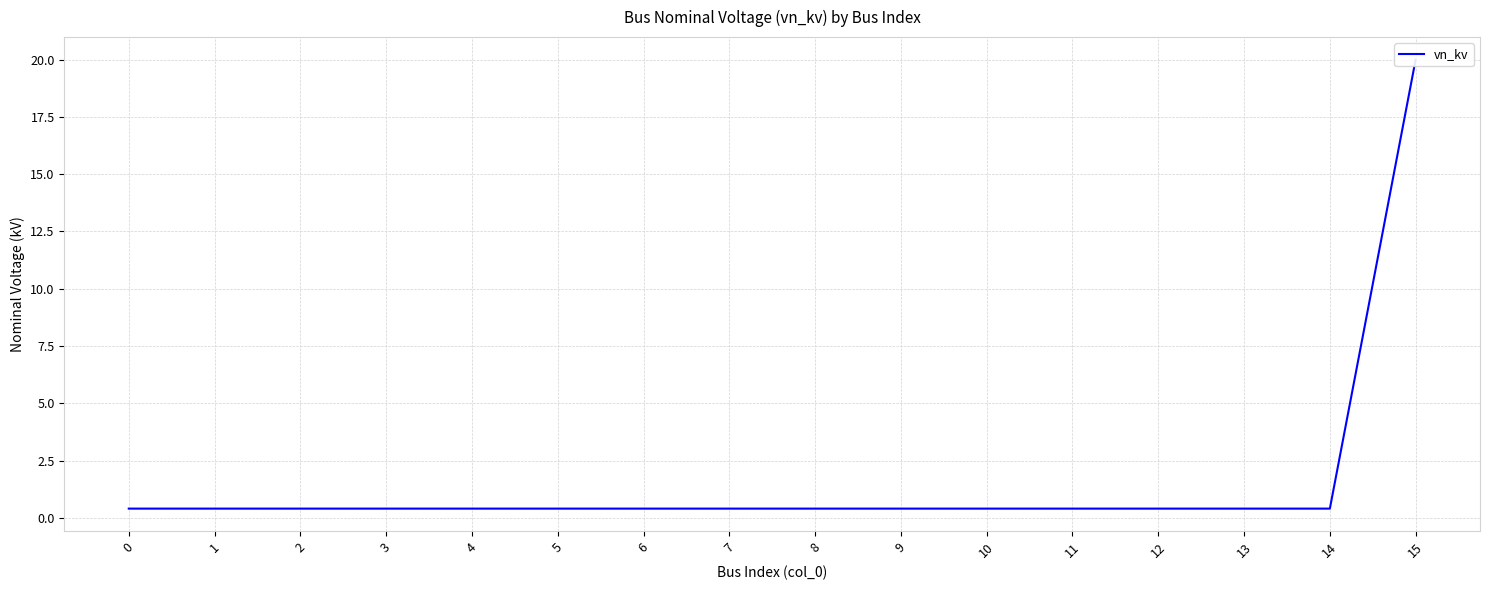

What is the value of the 12th point from the left?

0.4